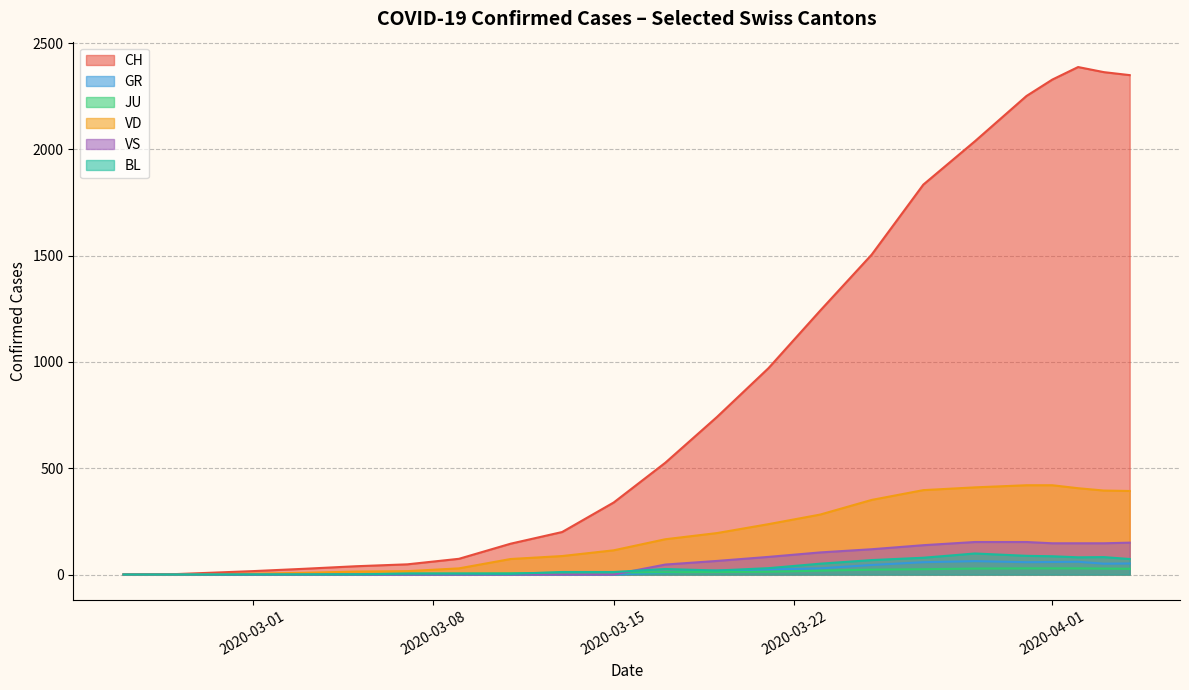

Between 2020-03-27 and 2020-04-21, which series saw the biggest shift?

CH